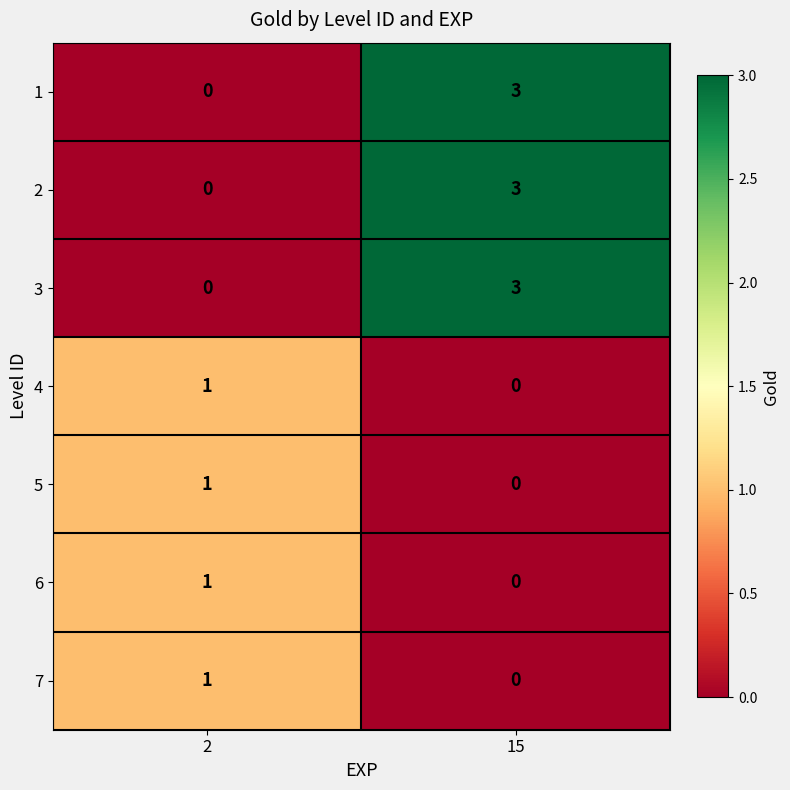

Is the value of 5 at 2 greater than the value of 3 at 2?

Yes